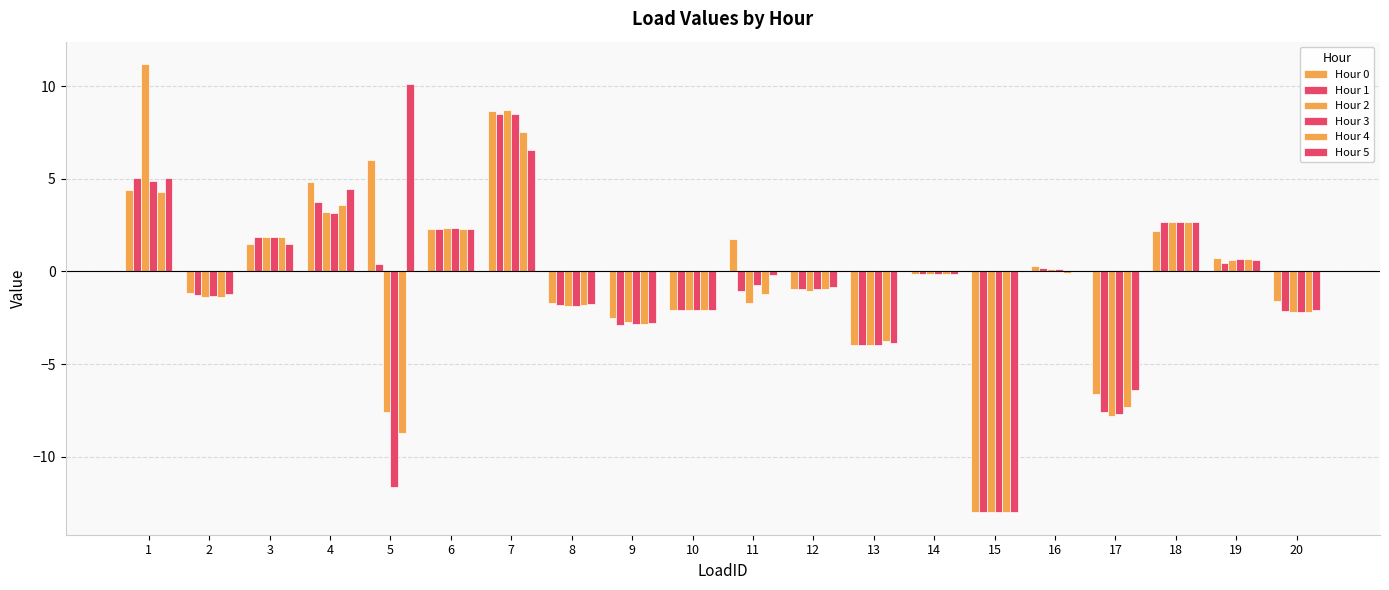

Reading right to left, transcribe all the data shown in this chart.

Hour 0: 20=-1.6	19=0.7	18=2.2	17=-6.6	16=0.3	15=-13.0	14=-0.1	13=-3.9	12=-1.0	11=1.7	10=-2.1	9=-2.5	8=-1.7	7=8.6	6=2.3	5=6.0	4=4.9	3=1.5	2=-1.2	1=4.4
Hour 1: 20=-2.1	19=0.4	18=2.7	17=-7.6	16=0.2	15=-13.0	14=-0.1	13=-3.9	12=-1.0	11=-1.1	10=-2.1	9=-2.9	8=-1.8	7=8.5	6=2.3	5=0.4	4=3.7	3=1.9	2=-1.3	1=5.0
Hour 2: 20=-2.2	19=0.6	18=2.7	17=-7.8	16=0.1	15=-13.0	14=-0.1	13=-3.9	12=-1.0	11=-1.7	10=-2.1	9=-2.7	8=-1.9	7=8.7	6=2.3	5=-7.6	4=3.2	3=1.9	2=-1.4	1=11.2
Hour 3: 20=-2.2	19=0.7	18=2.7	17=-7.7	16=0.1	15=-13.0	14=-0.1	13=-3.9	12=-1.0	11=-0.7	10=-2.1	9=-2.8	8=-1.9	7=8.5	6=2.3	5=-11.6	4=3.1	3=1.9	2=-1.3	1=4.9
Hour 4: 20=-2.2	19=0.7	18=2.7	17=-7.3	16=-0.1	15=-13.0	14=-0.1	13=-3.7	12=-1.0	11=-1.2	10=-2.1	9=-2.8	8=-1.8	7=7.5	6=2.3	5=-8.7	4=3.6	3=1.9	2=-1.4	1=4.3
Hour 5: 20=-2.1	19=0.6	18=2.7	17=-6.4	16=0.0	15=-13.0	14=-0.1	13=-3.9	12=-0.9	11=-0.2	10=-2.1	9=-2.8	8=-1.8	7=6.6	6=2.3	5=10.1	4=4.4	3=1.5	2=-1.2	1=5.1